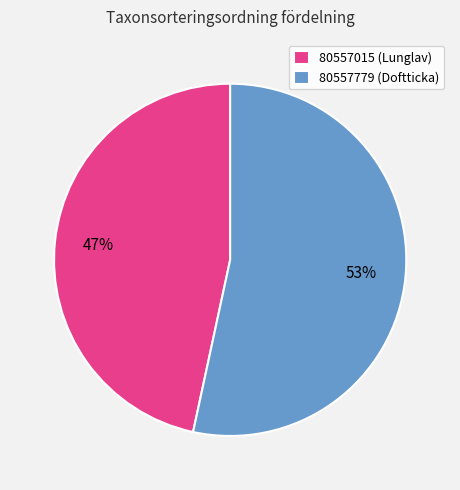

To the nearest percent, what is the combined percentage of 80557015 and 80557779?

100%